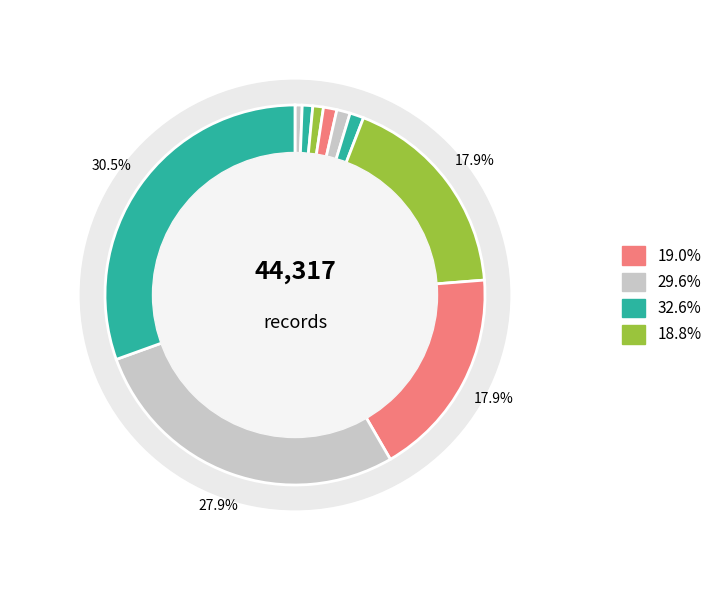

How many segments does this pie chart have?

11